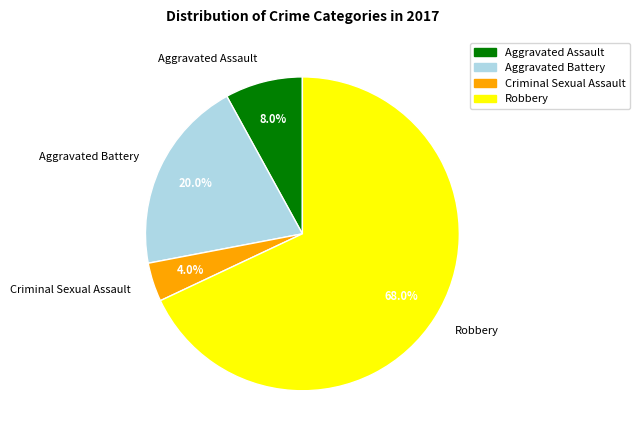

Which has a higher value, Robbery or Aggravated Battery?

Robbery